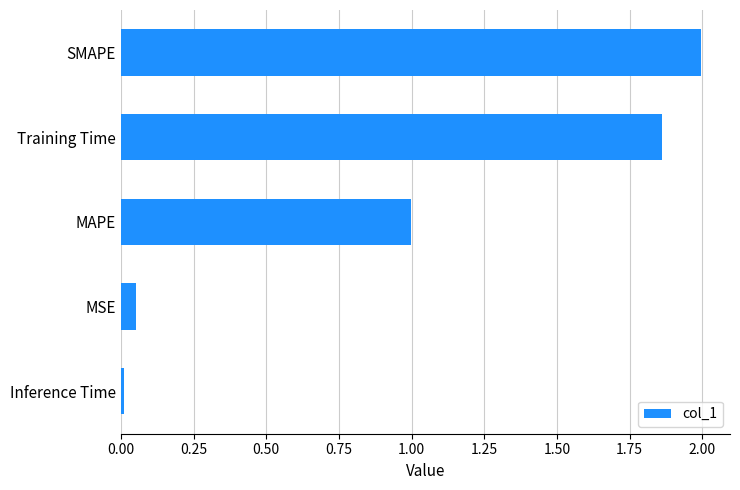

What is the average value?

1.0